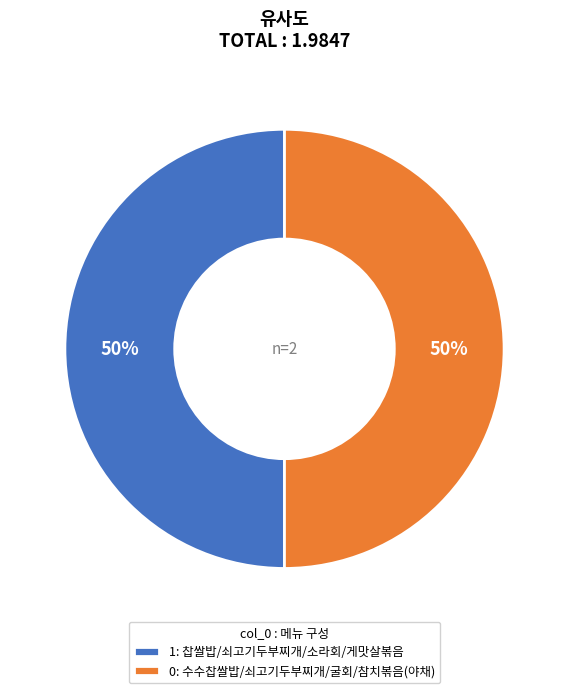

To the nearest percent, what is the average slice percentage?

50%